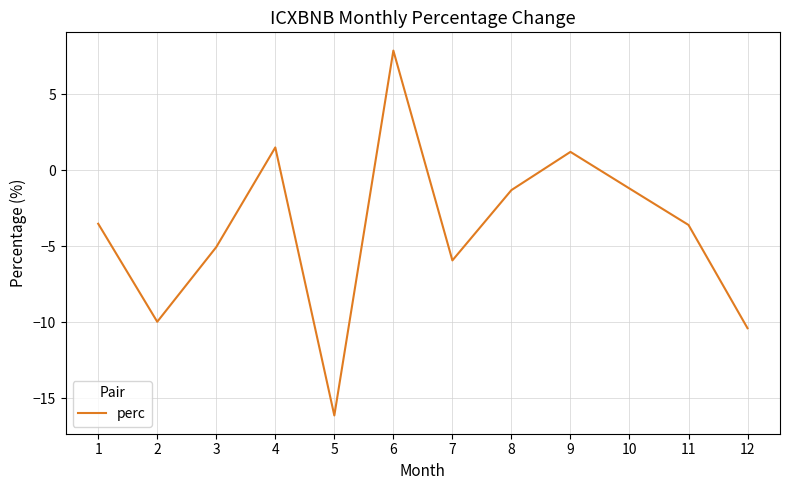

Where does the data first go above -3?

4